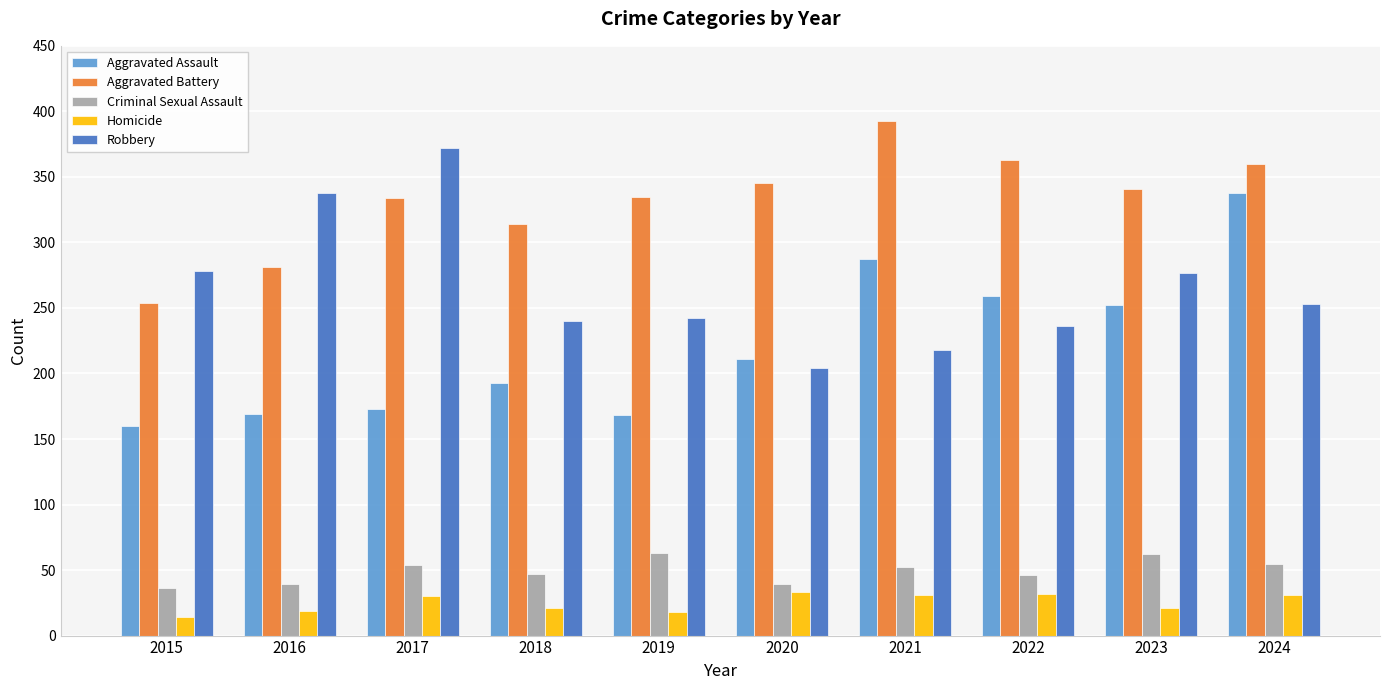

What is the highest value of the Criminal Sexual Assault series?

63